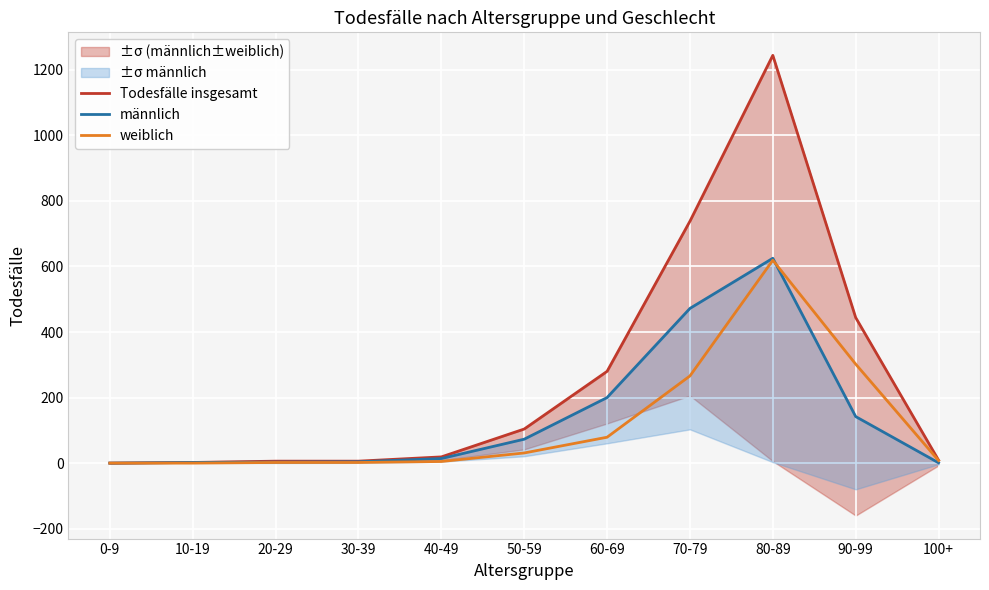

What position from the left is 70-79?

8